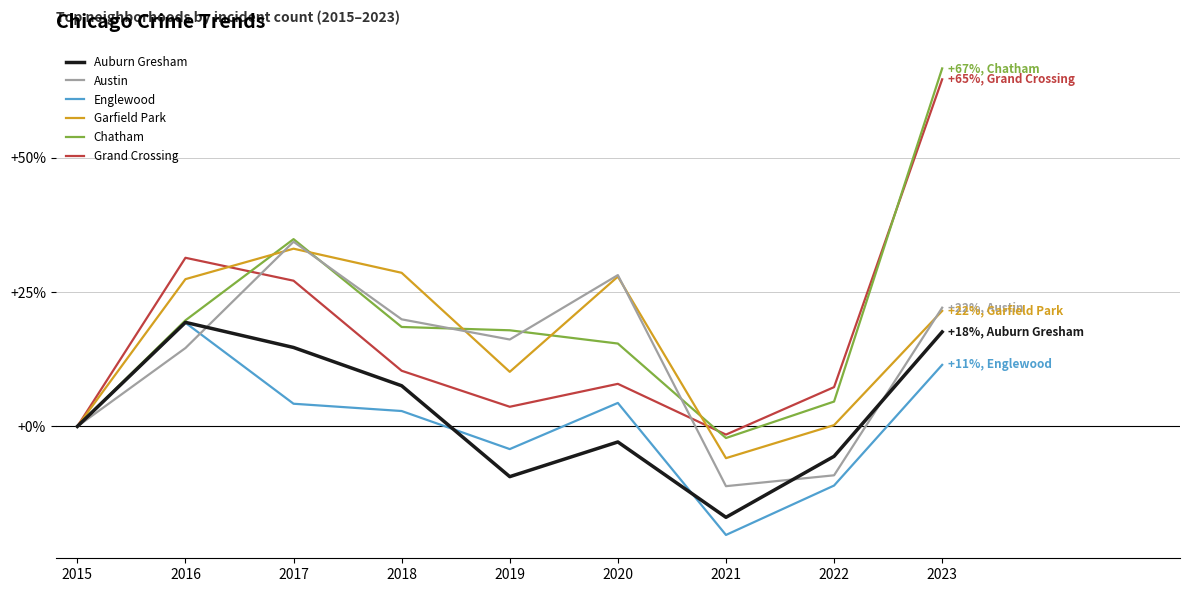

Does the chart display data point markers on the line(s)?

No